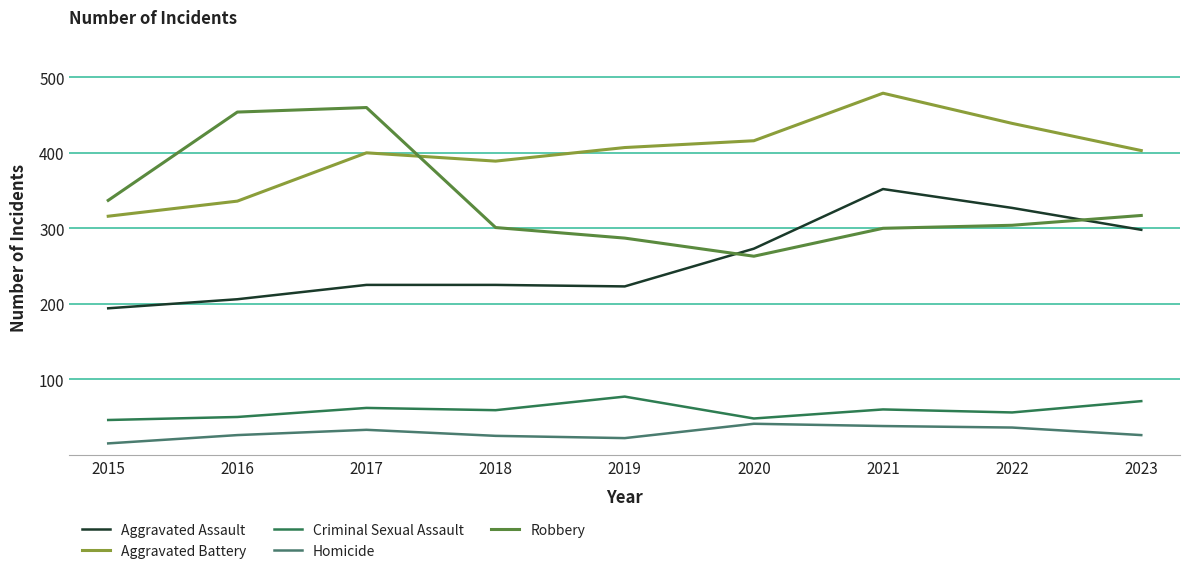

At which label does Aggravated Assault reach its minimum?

2015